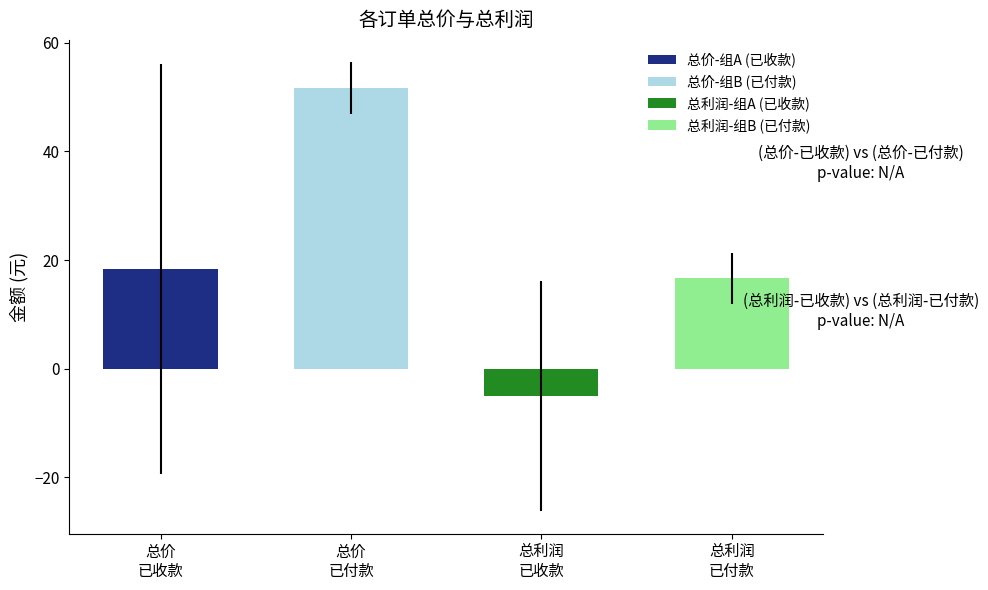

Which series changed the most between 1 and 6?

总价